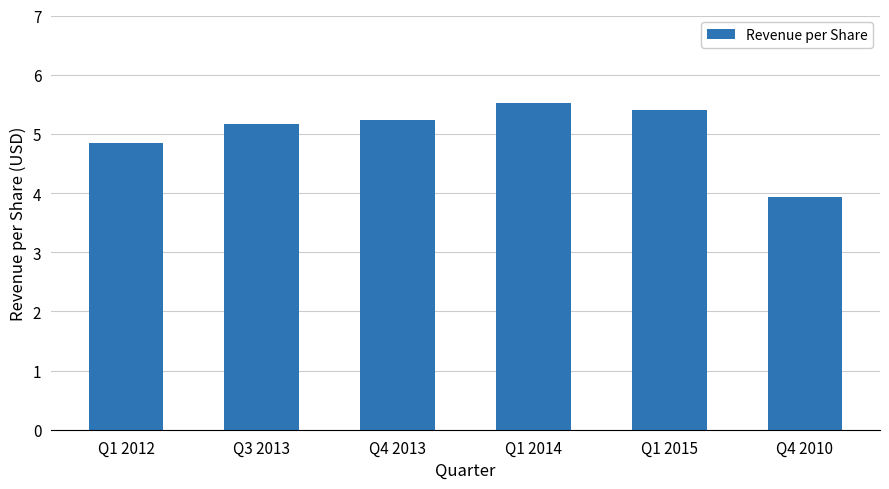

Read the value at Q1 2014.

5.5